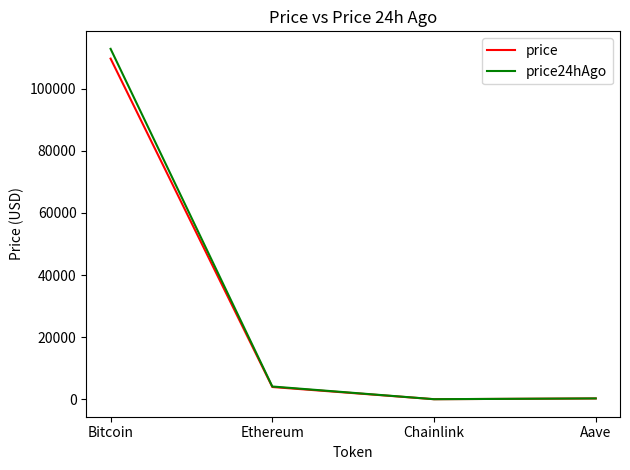

How many categories are shown in the chart?

4